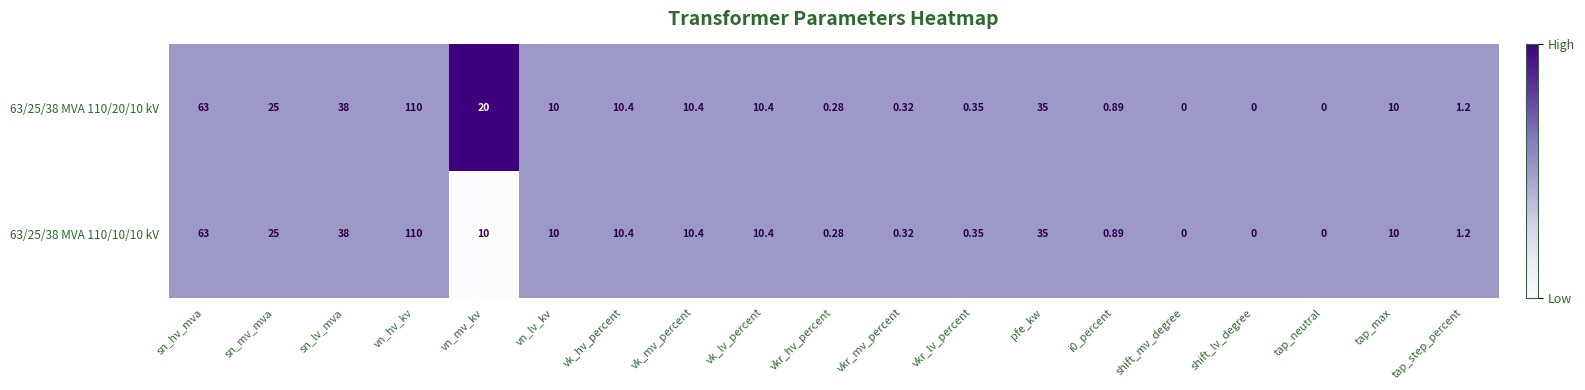

What is the greatest value displayed?

110.0